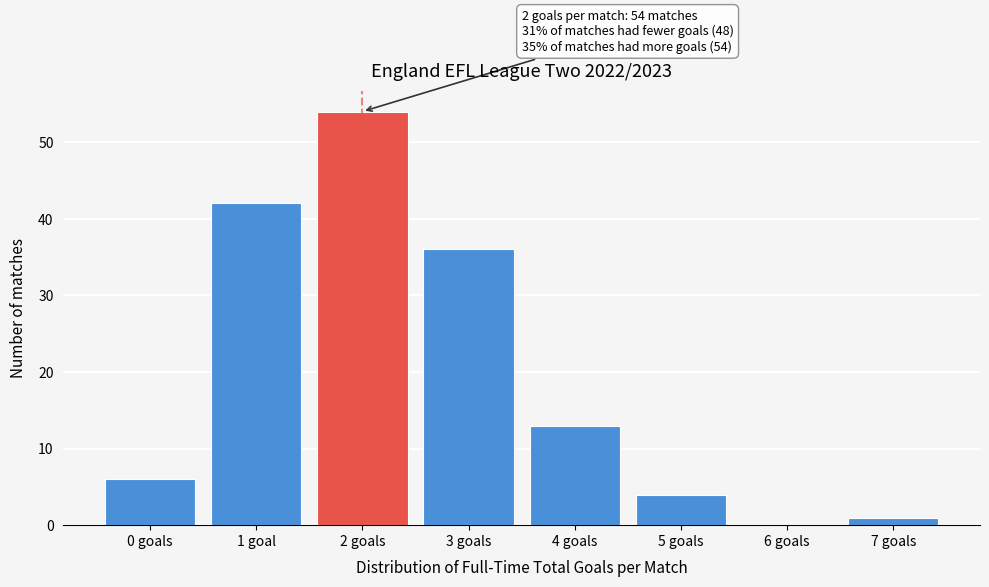

Reading right to left, transcribe all the data shown in this chart.

7 goals=1	6 goals=0	5 goals=4	4 goals=13	3 goals=36	2 goals=54	1 goal=42	0 goals=6